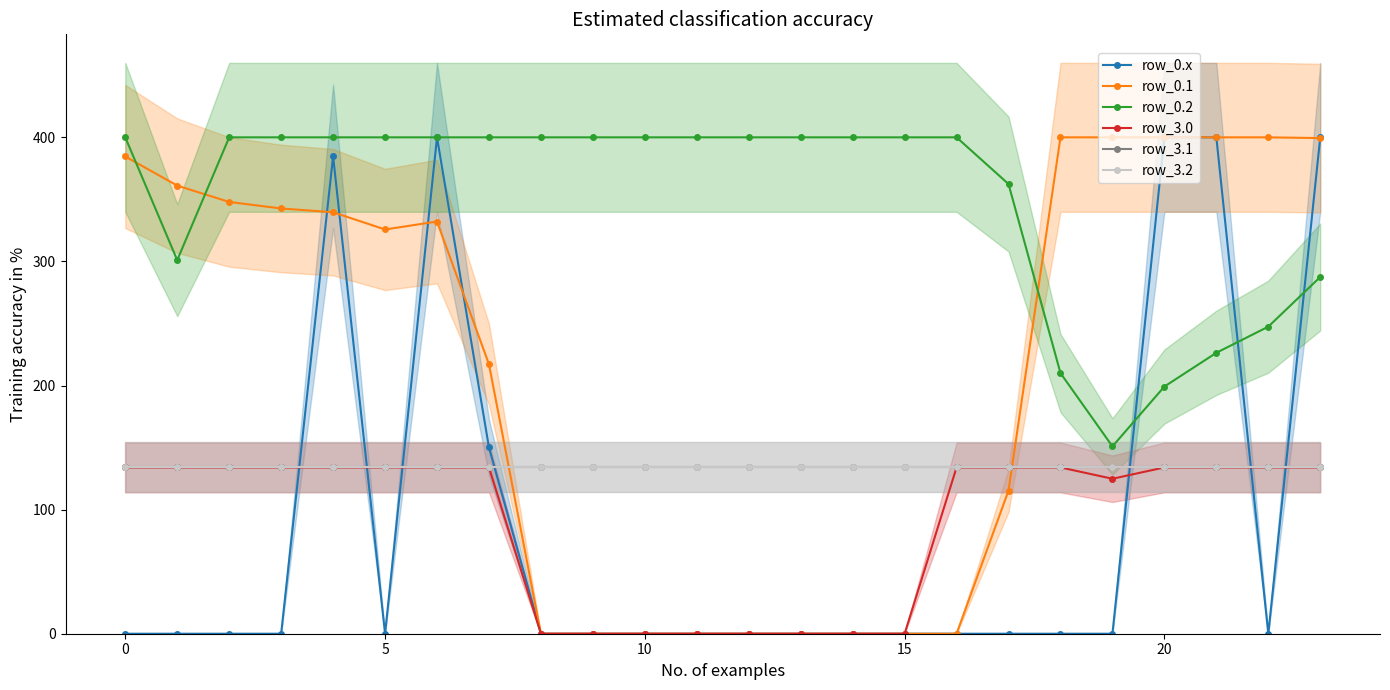

The value of row_3.2 at 19 is 189.4. True or false?

False